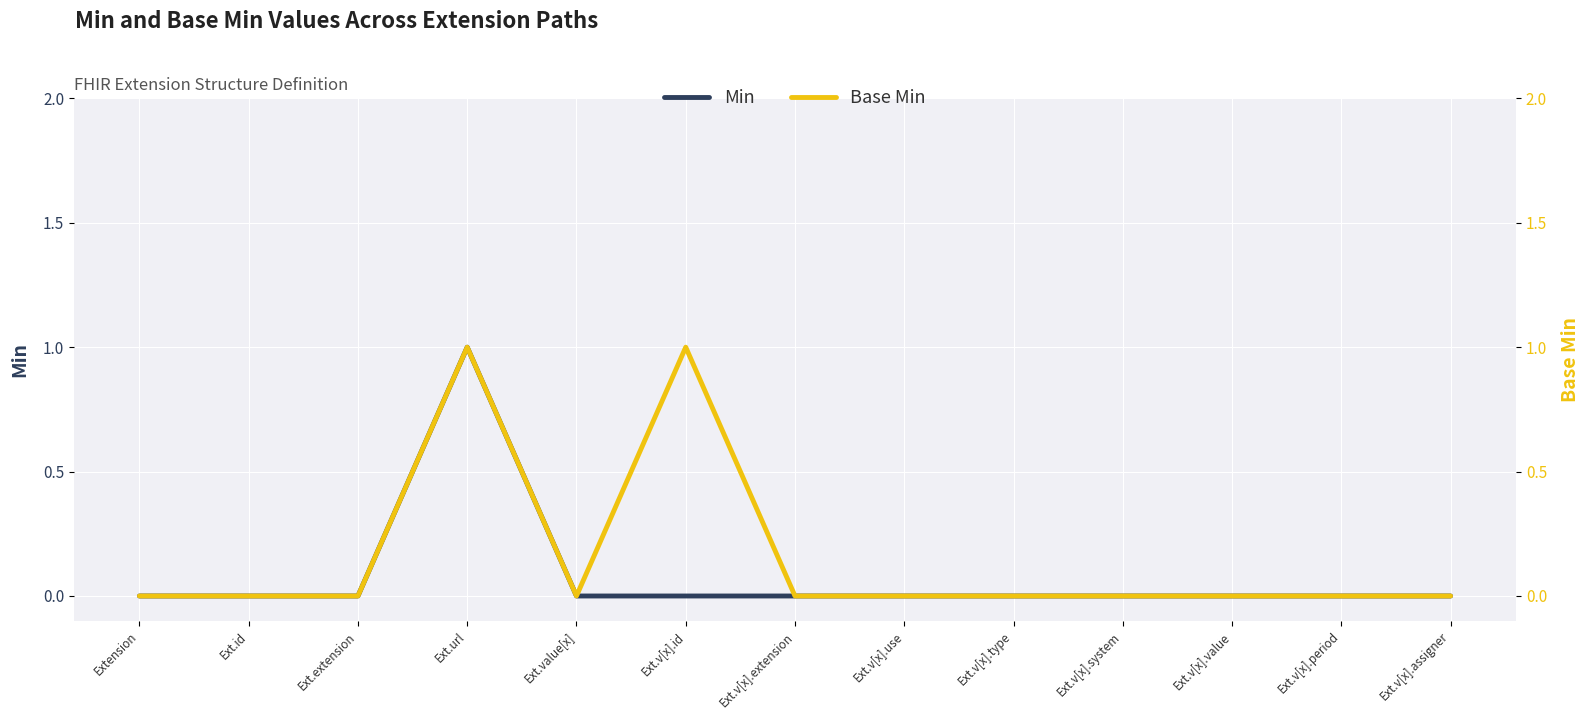

Is this an area chart (filled region under the line)?

No